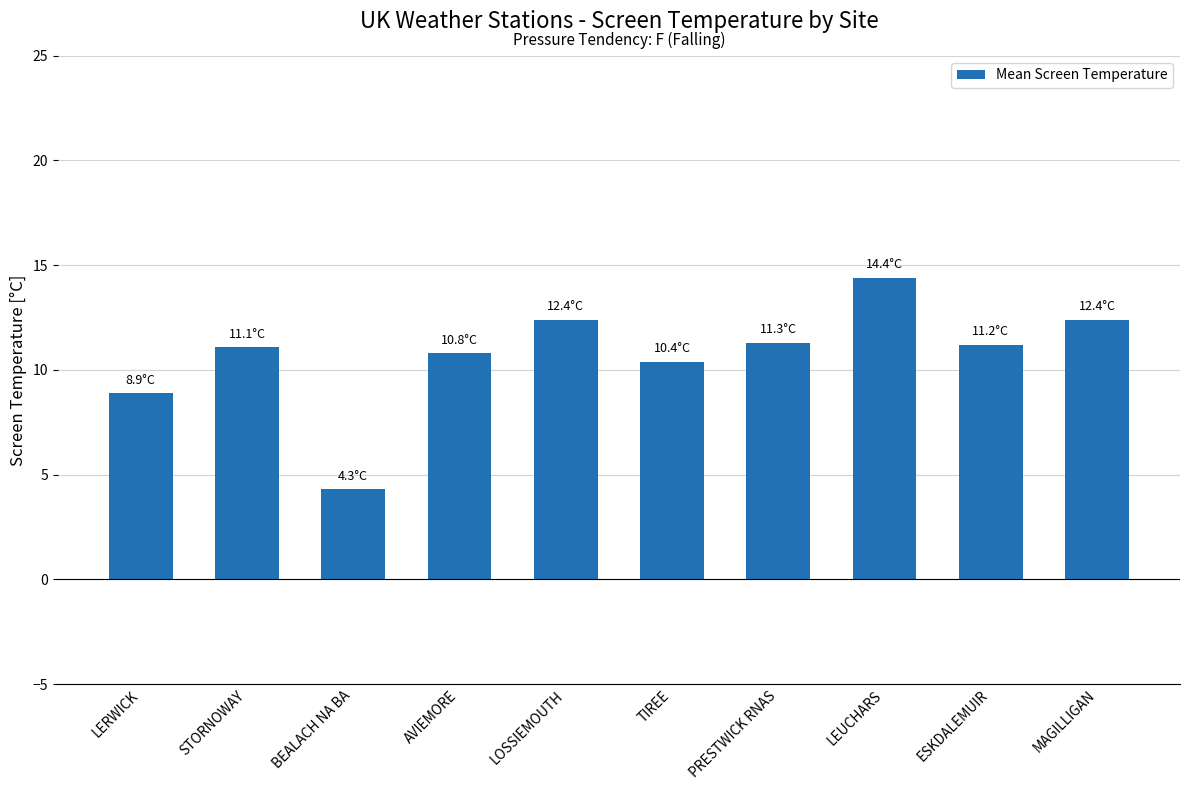

What is the average value?

10.7